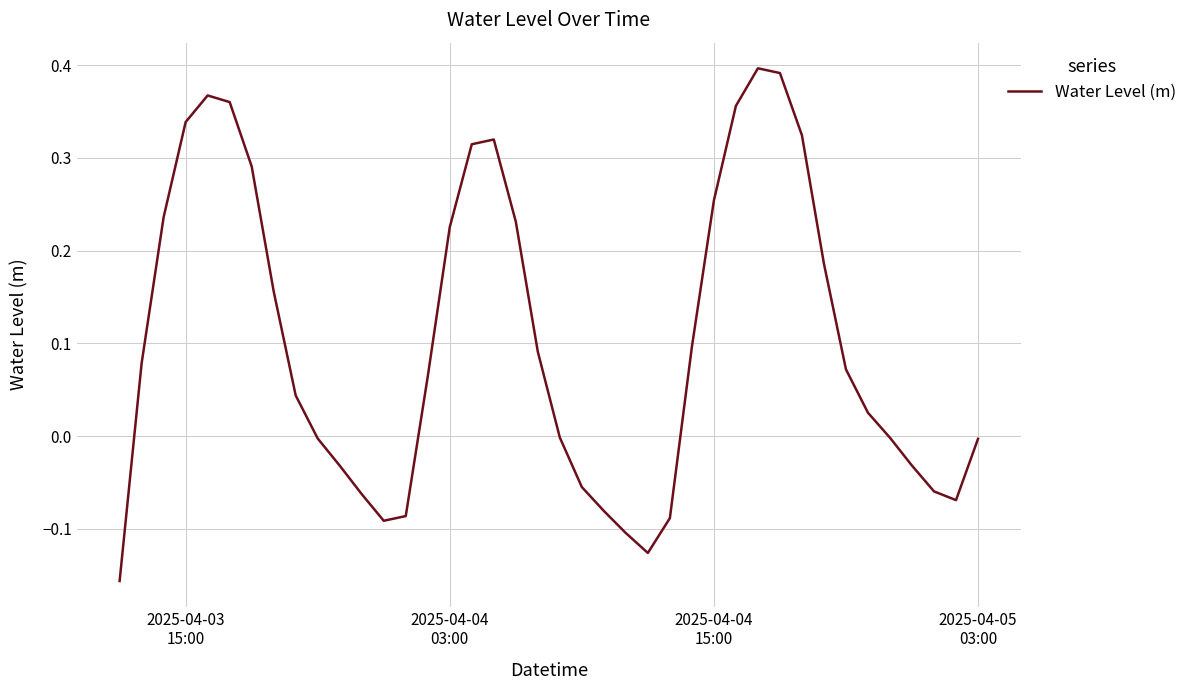

Is this an area chart (filled region under the line)?

No